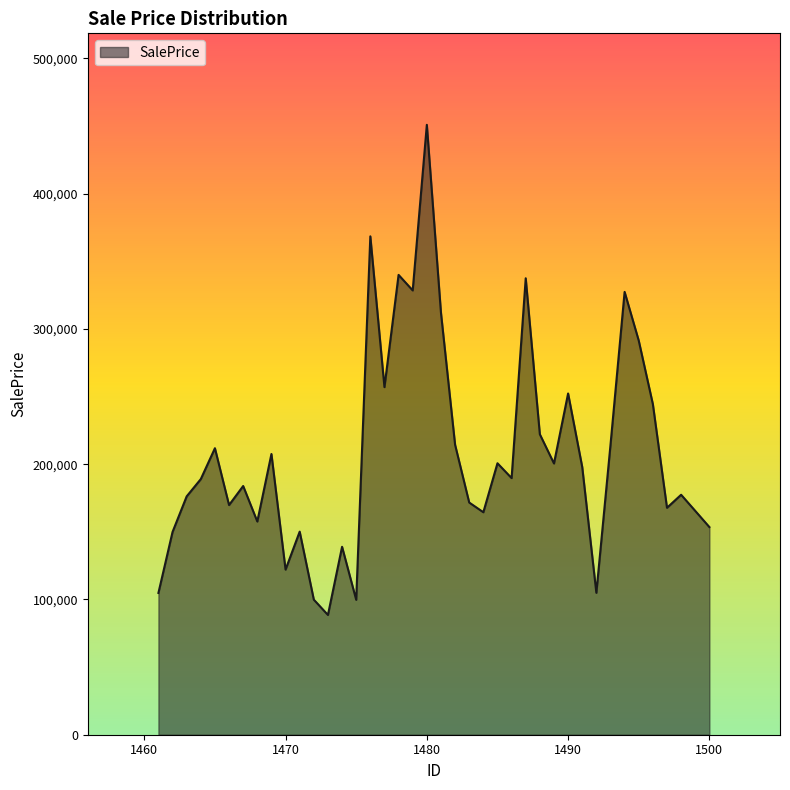

What is the maximum value shown in the chart?

450946.1